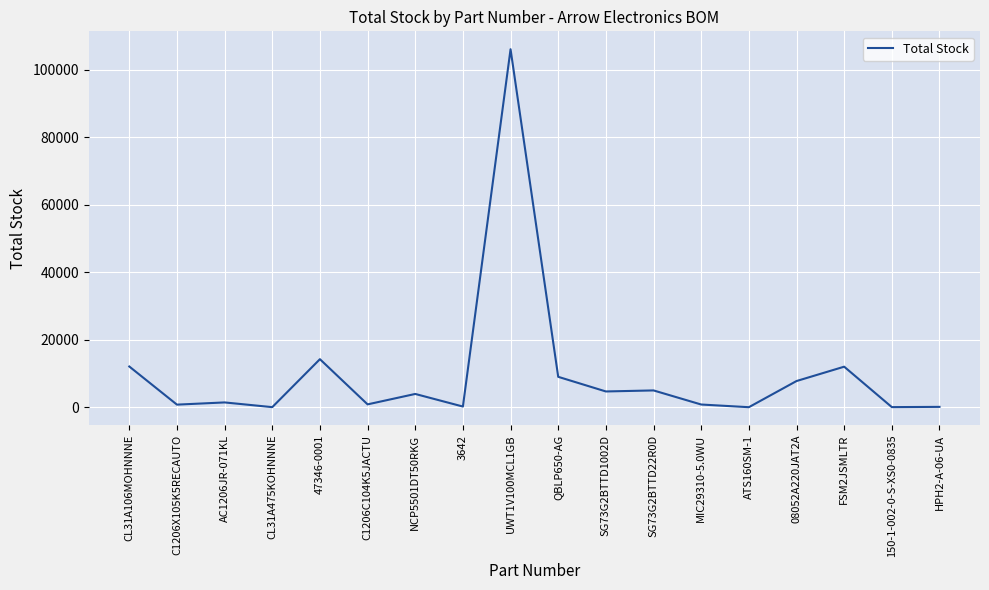

What is the average value?

9932